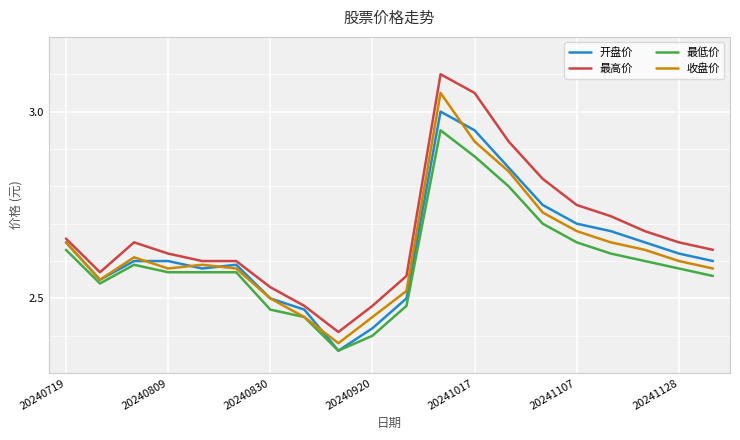

List the series in order of their peak value, lowest first.

最低价, 开盘价, 收盘价, 最高价